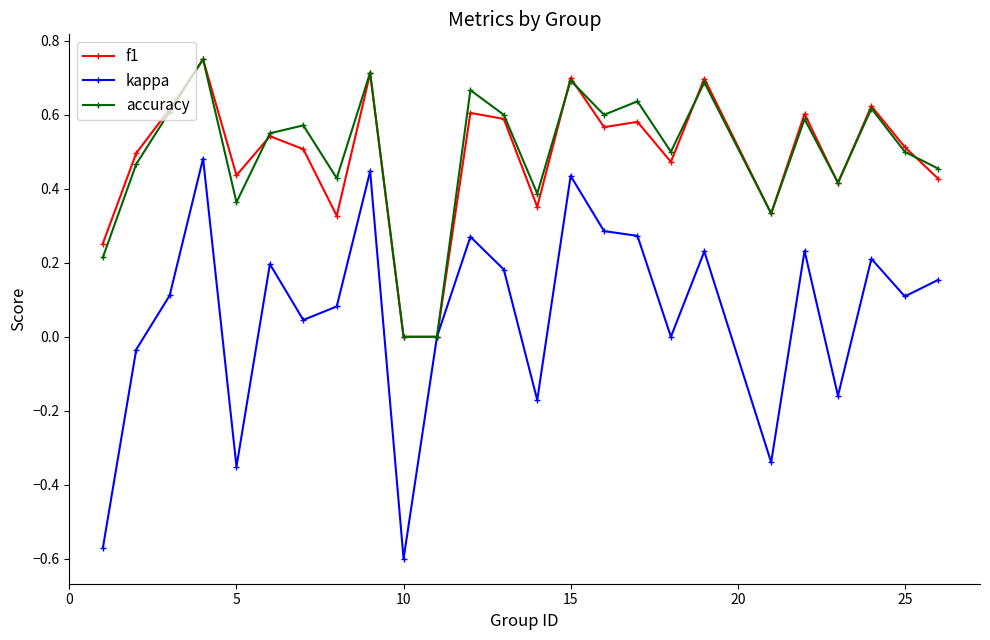

Count the number of data series in this chart.

3